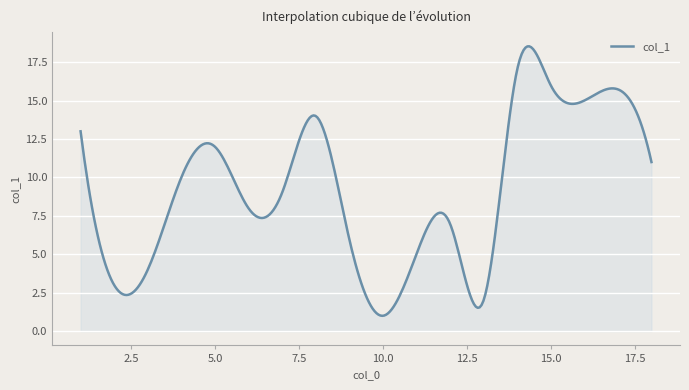

What is the smallest value displayed?

1.0